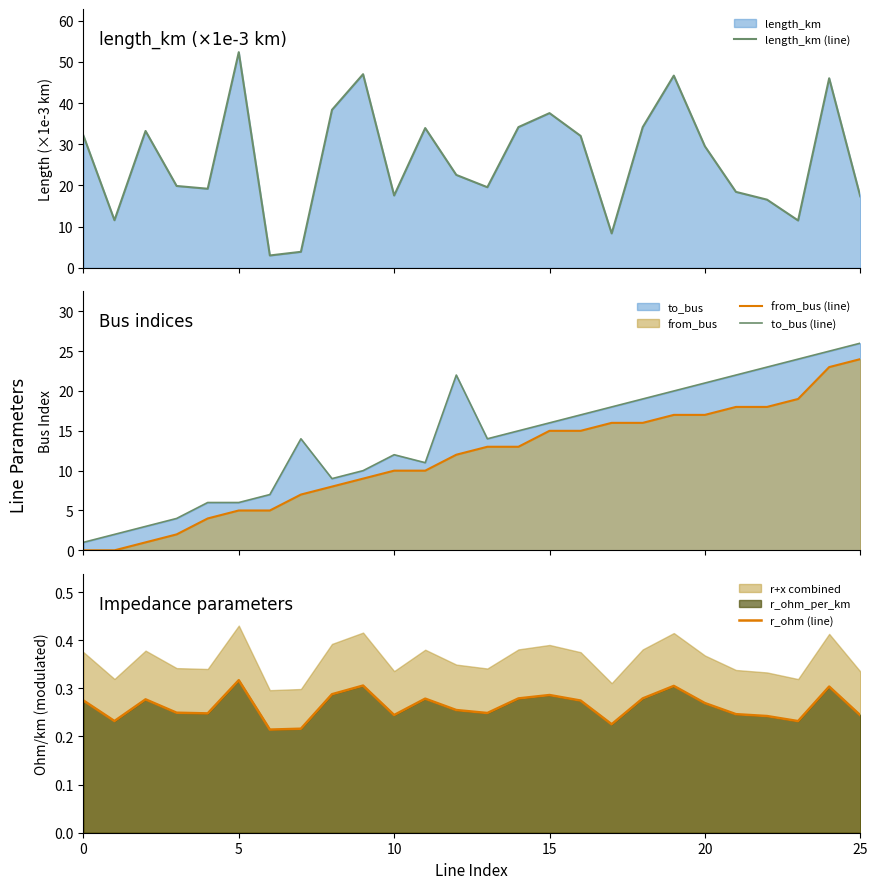

Which series has the largest total across all categories?

length_km (line)